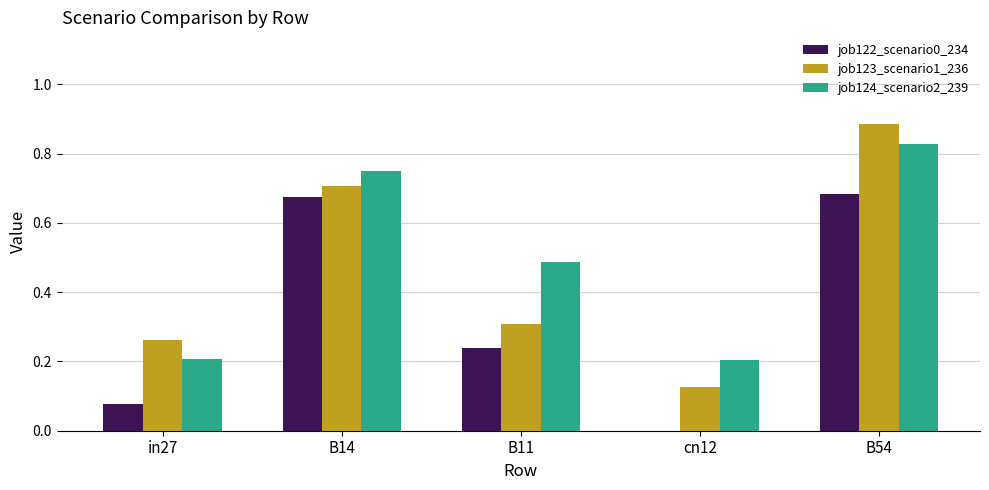

Between B14 and cn12, which series saw the biggest shift?

job122_scenario0_234